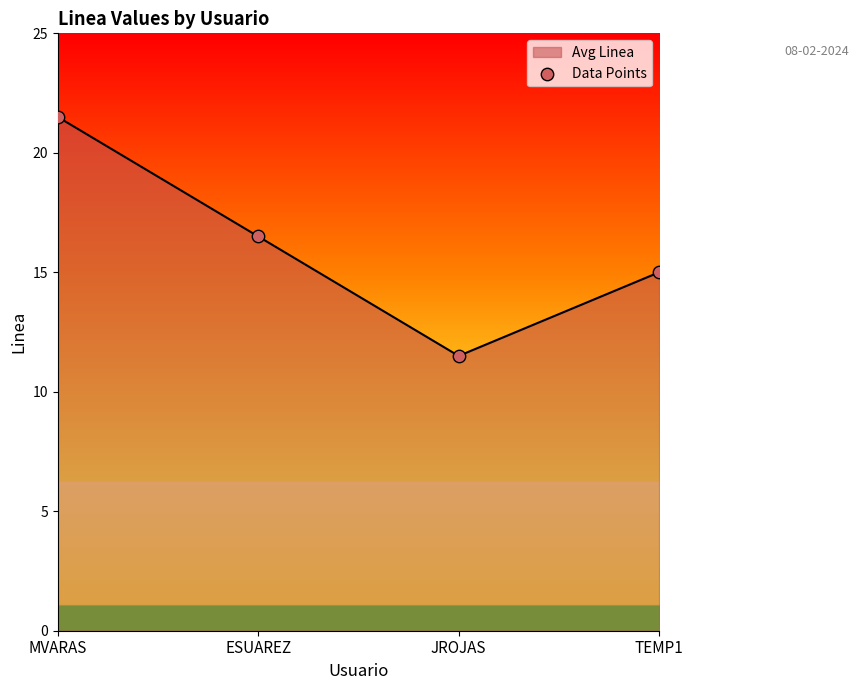

Between MVARAS and JROJAS, which is larger?

MVARAS